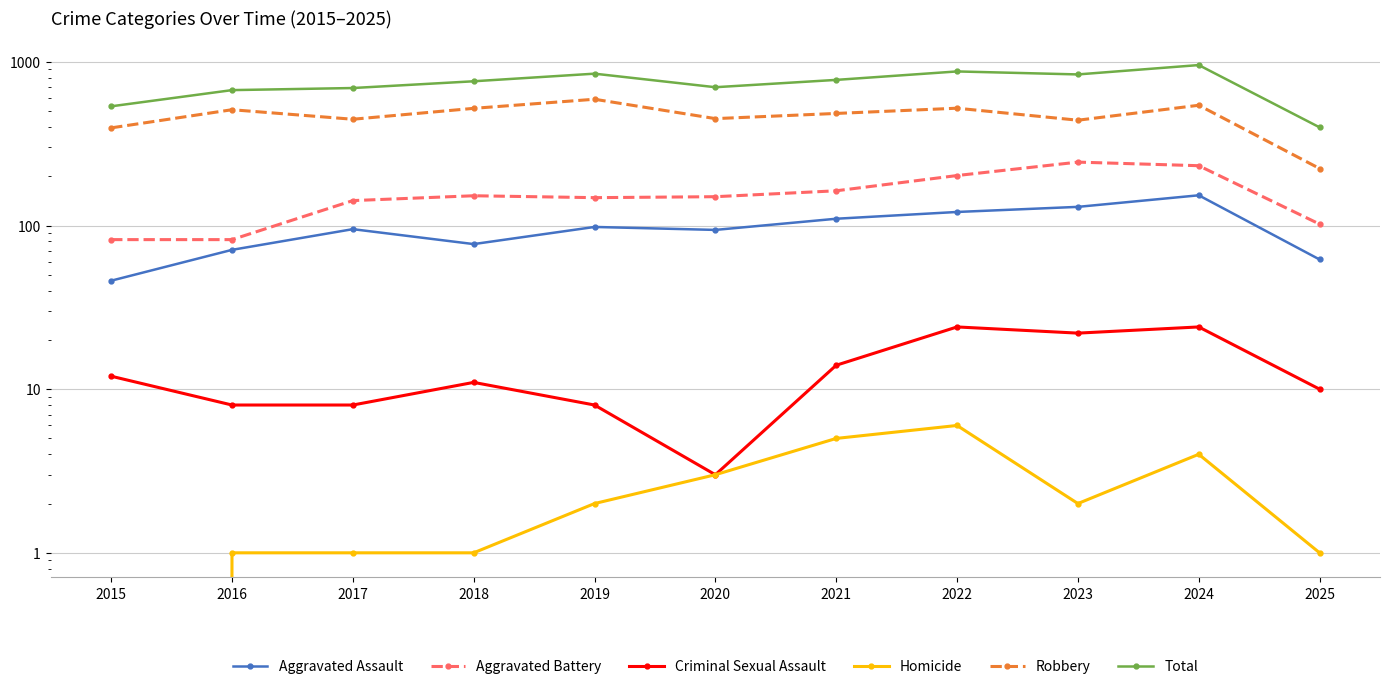

What is the difference between the Aggravated Assault values at 2017 and 2023?

35